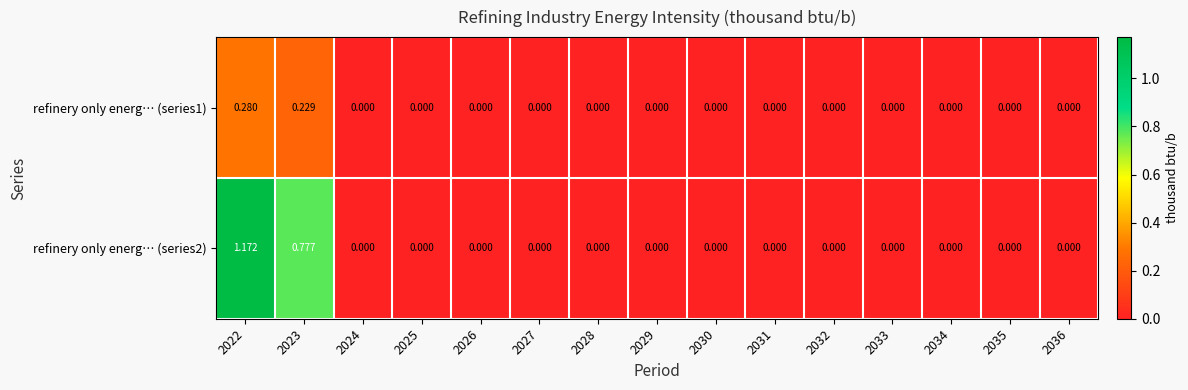

Count the number of data series in this chart.

2